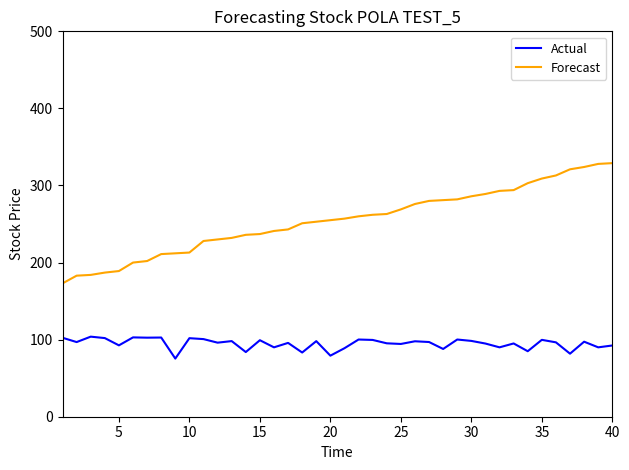

List the series in order of their peak value, highest first.

Forecast, Actual